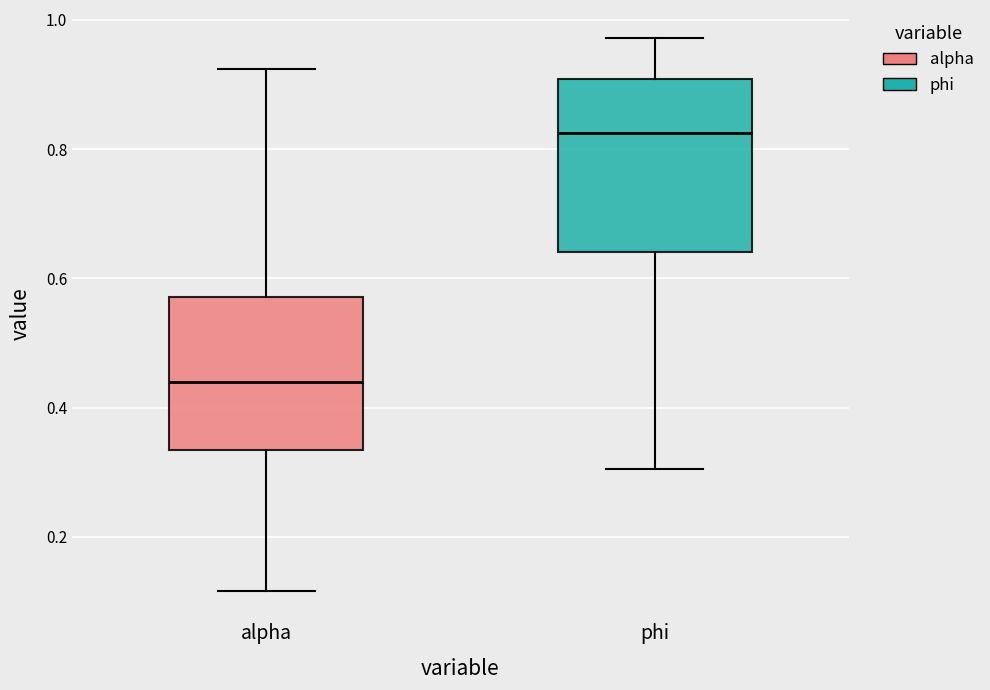

Which box is the tallest, from its lower edge to its upper edge?

phi